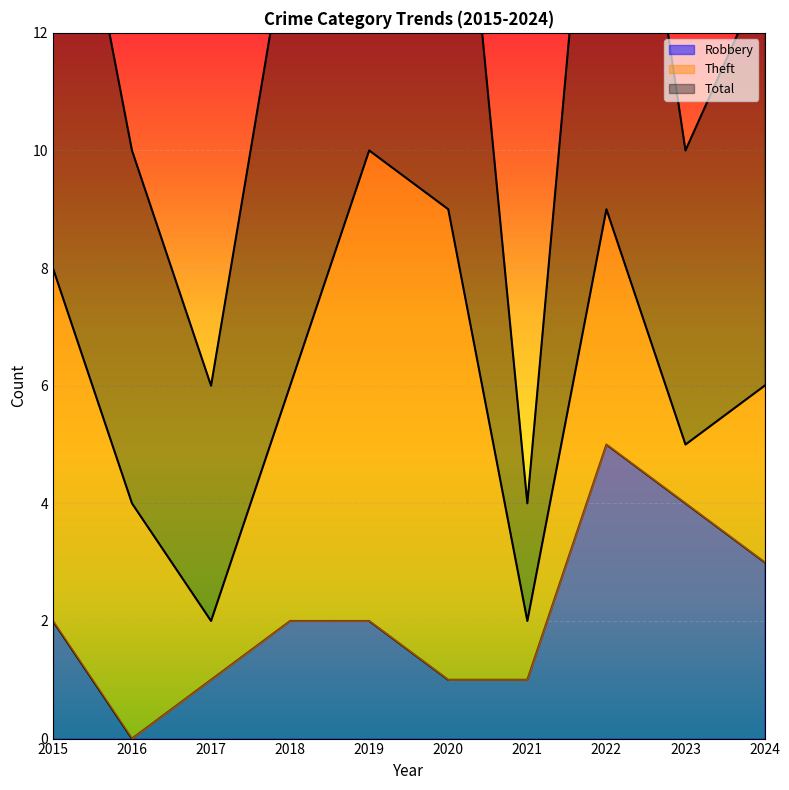

What is the total value across all series at 2024?

16